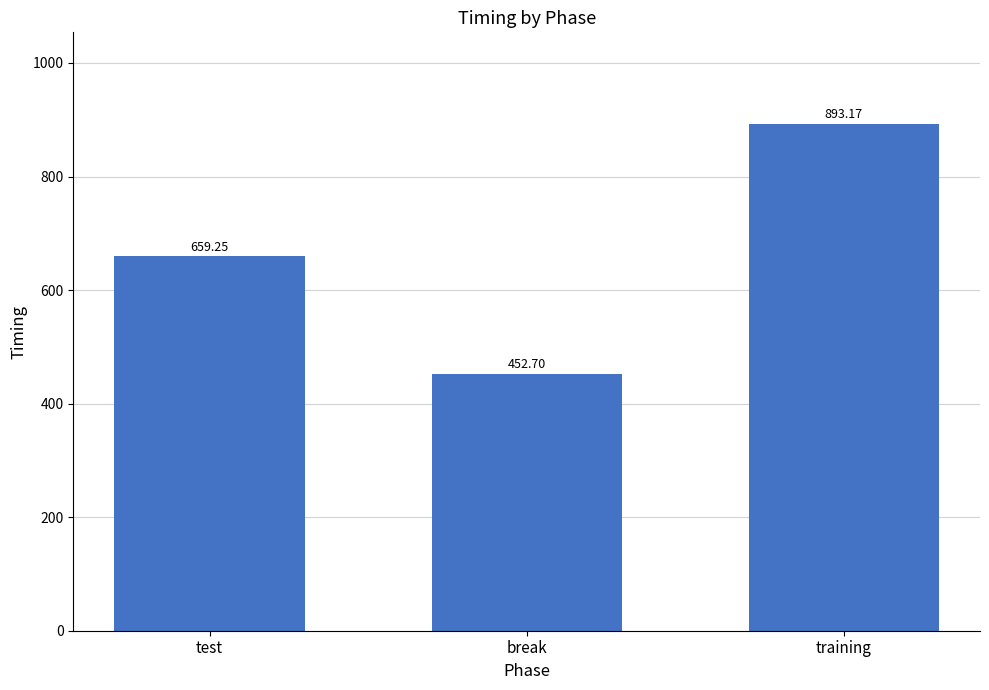

What is the change in value from test to training?

+233.9